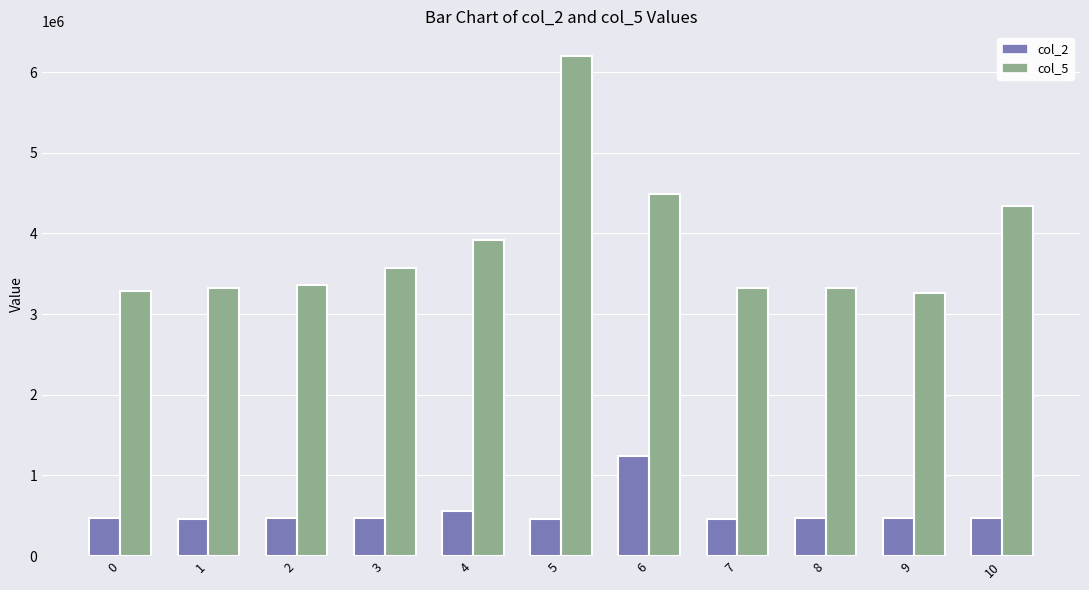

What is the difference between the highest and lowest values at 7?

2866374